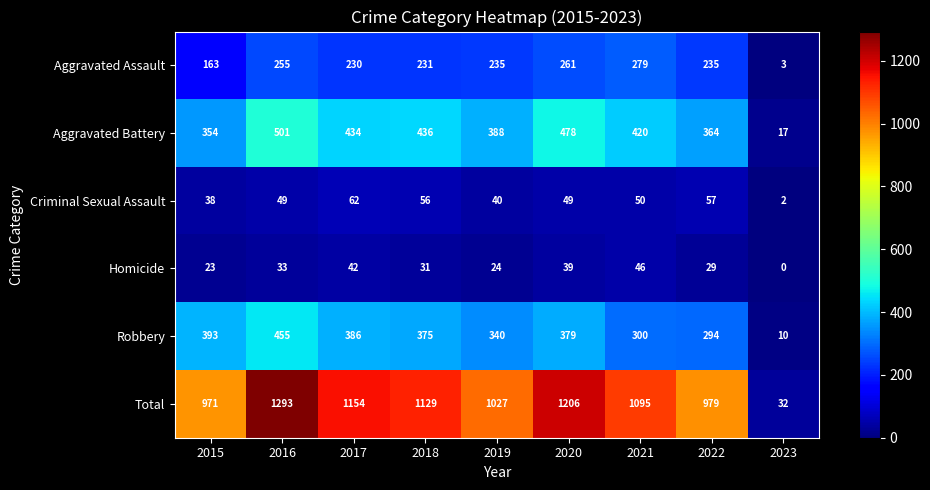

Which series has the largest total across all categories?

Total